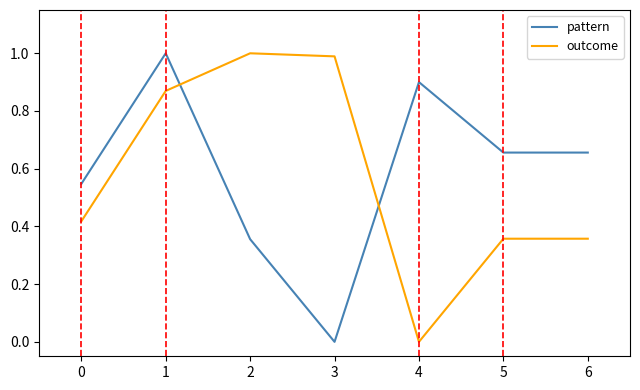

What is the total value across all series at 6?

1.0